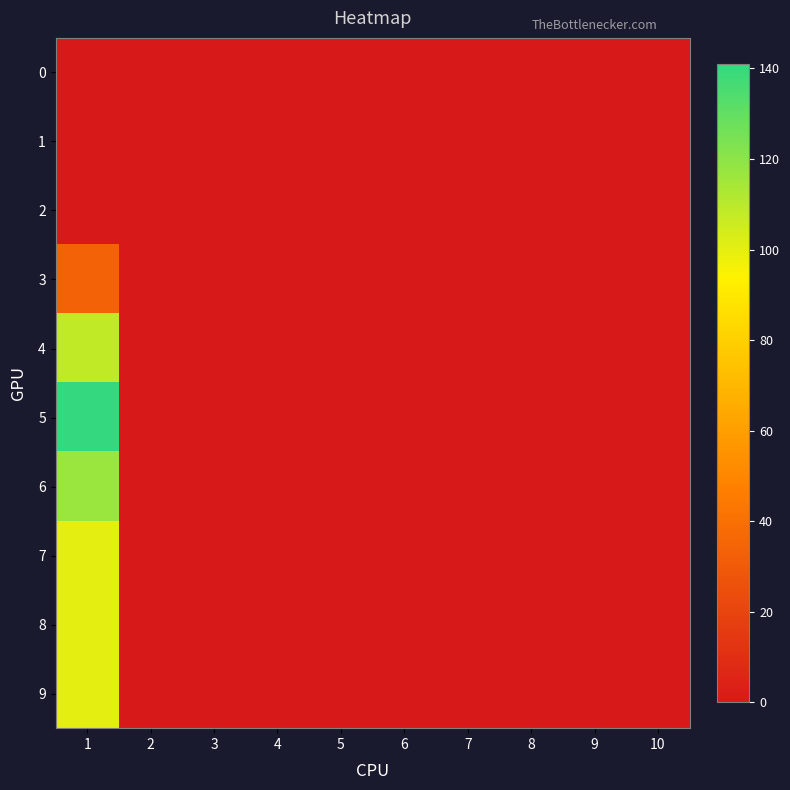

Which has a higher value, 8 or 5?

8